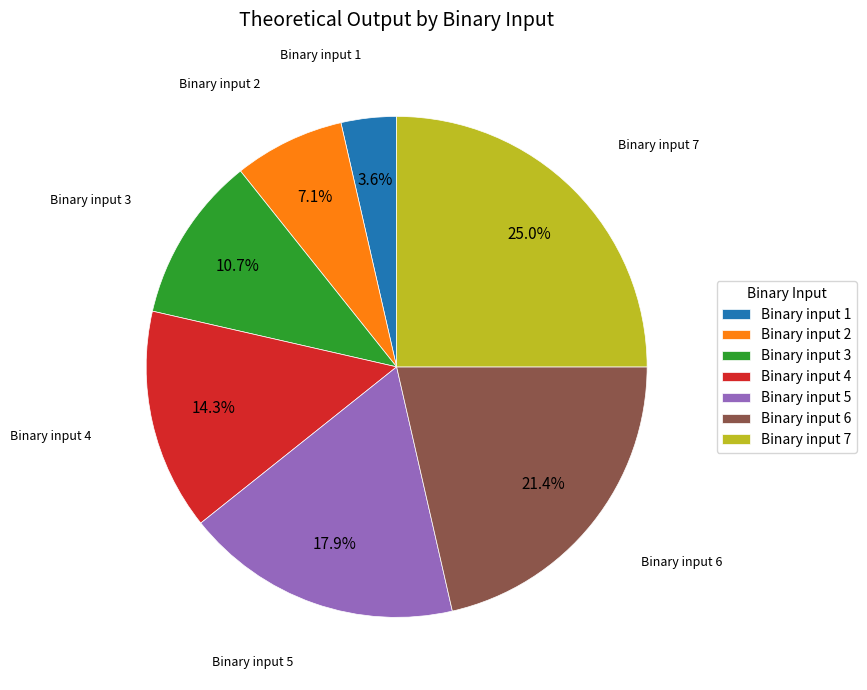

How many slices are in this pie chart?

7